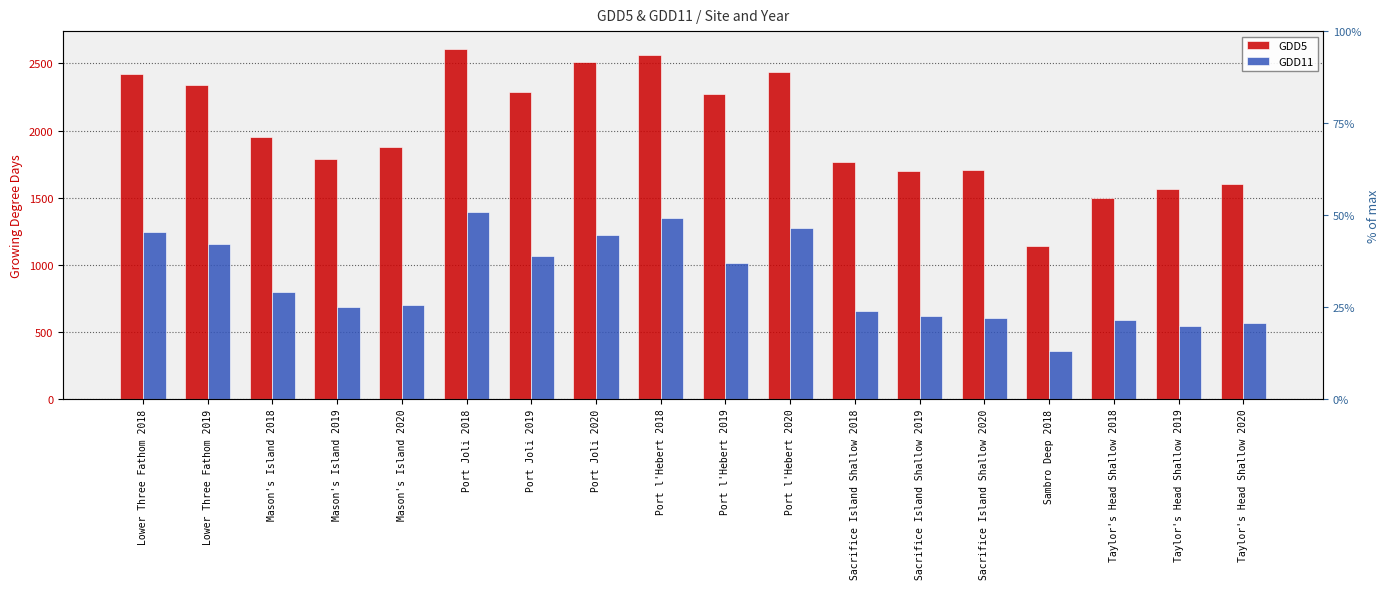

Reading left to right, list all the values displayed in this chart.

GDD5: 2423.1	2341.5	1952.5	1791.6	1874.6	2610.7	2286.1	2512.2	2565.3	2273.0	2439.7	1766.5	1697.8	1707.7	1138.7	1498.0	1561.4	1600.0
GDD11: 1245.8	1155.7	793.8	684.7	696.7	1393.3	1068.5	1225.1	1349.0	1013.1	1272.2	658.8	616.5	602.5	358.8	590.6	543.4	562.8